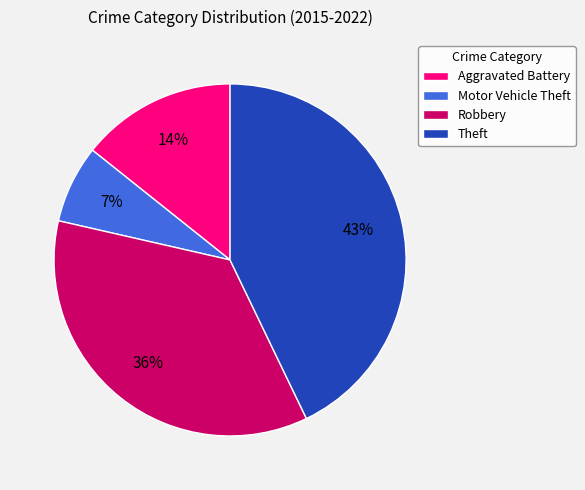

Approximately how many times larger is the value at Theft compared to Robbery?

1.2